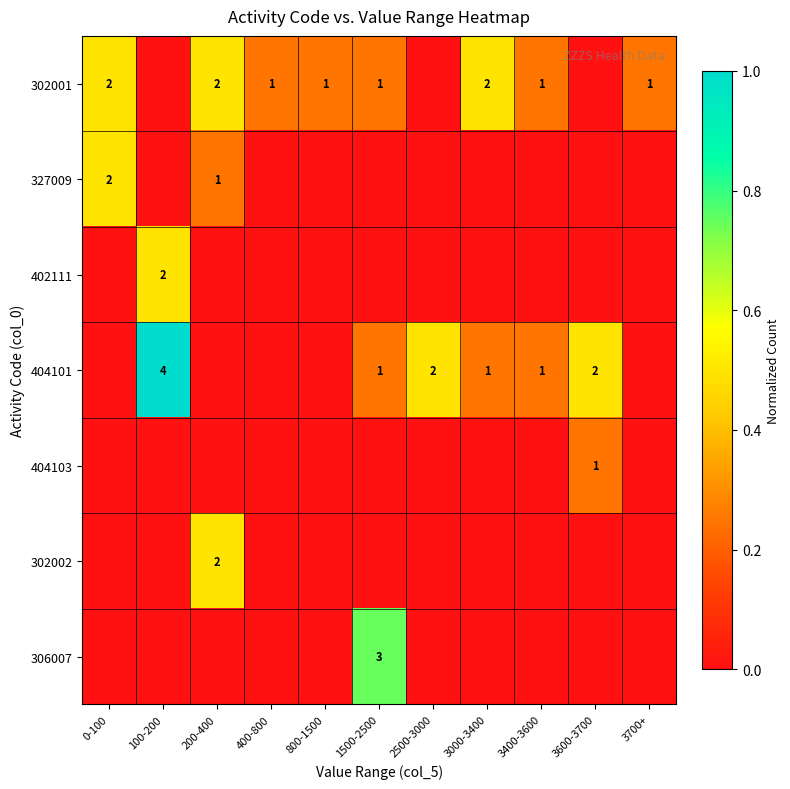

True or false: 404101 has a value of 2 at 3600-3700.

True